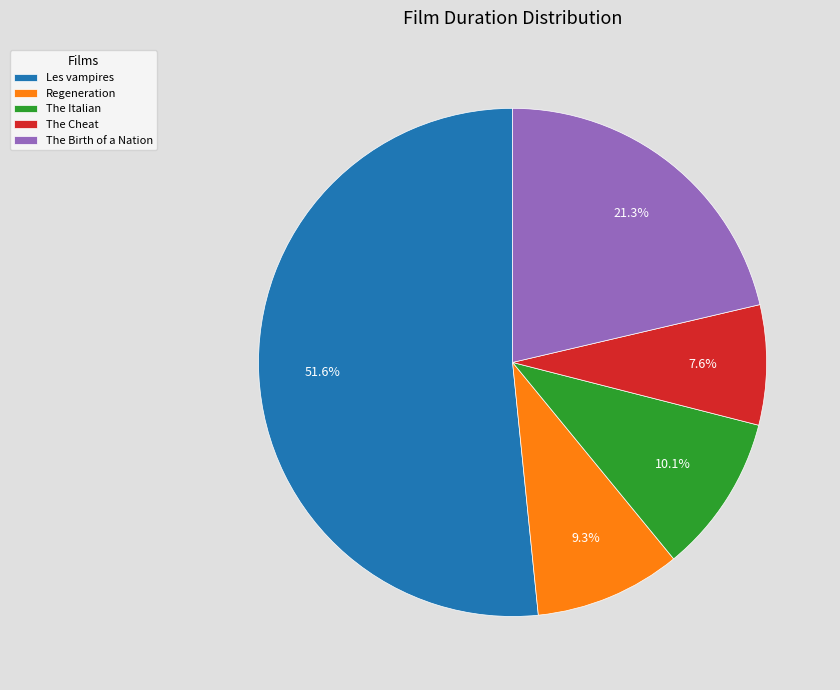

Rank the categories by value from lowest to highest.

The Cheat, Regeneration, The Italian, The Birth of a Nation, Les vampires